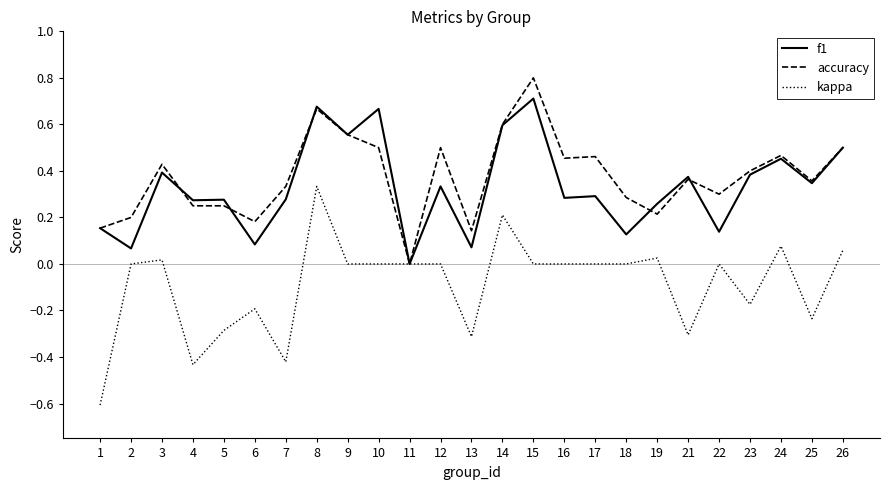

How many lines are shown in the chart?

3